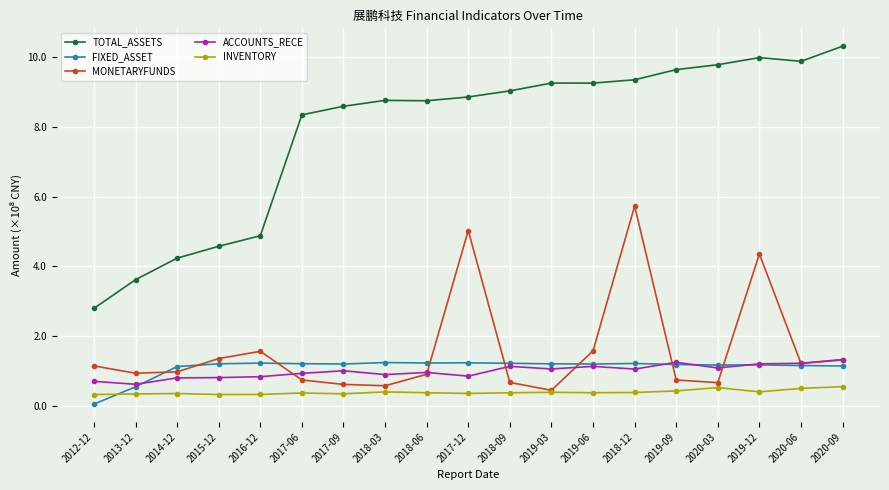

Which category has the lowest value across all series?

2012-12